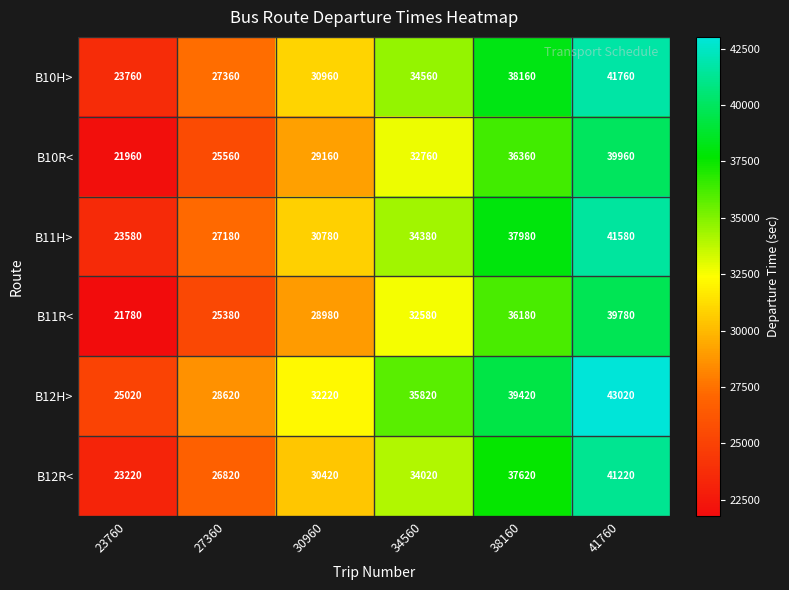

True or false: B11R< has a value of 8937 at 23760.

False